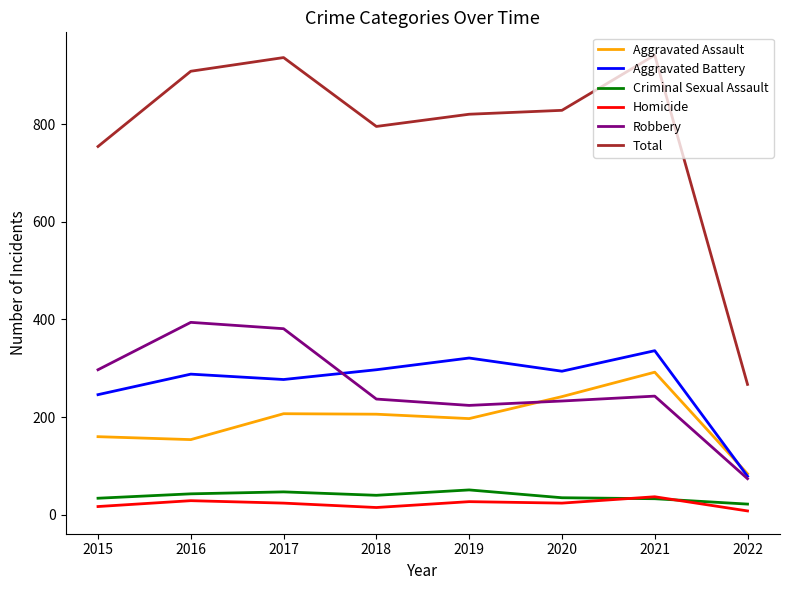

True or false: Aggravated Battery and Criminal Sexual Assault intersect in this chart.

False